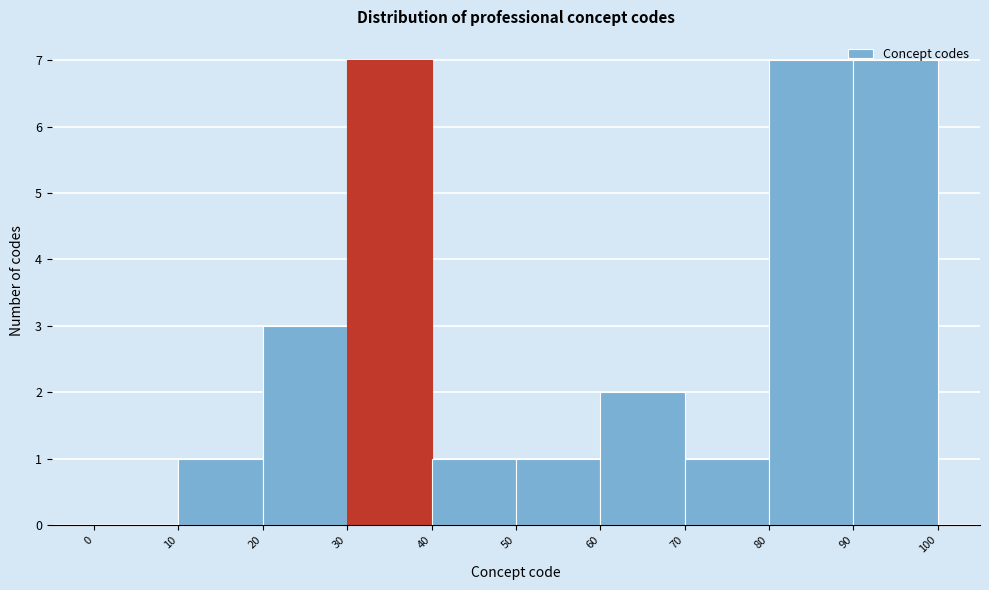

What is the height of the bar covering 40 to 50 on the x-axis? The values are not printed on the chart, so give them approximately, as read against the axis.

1